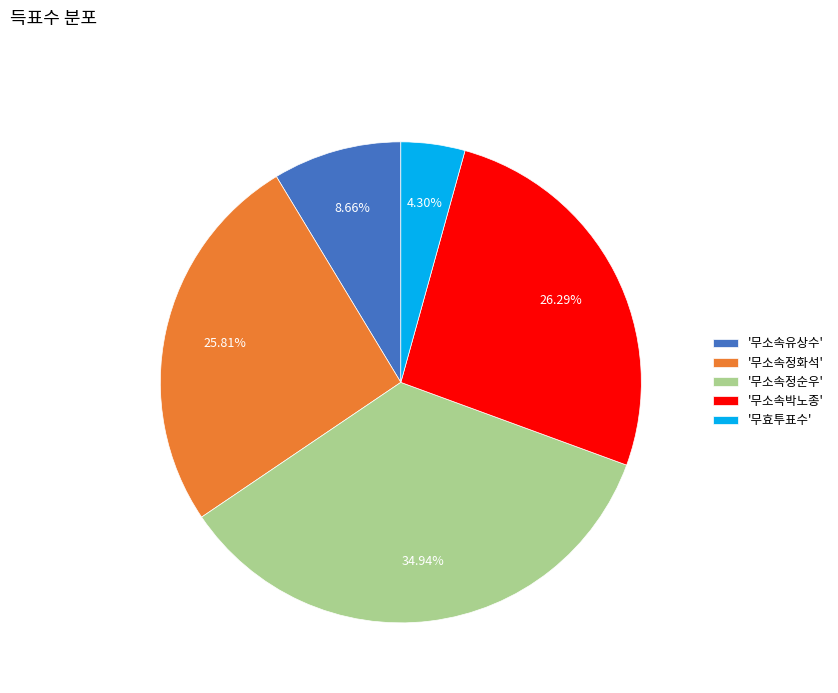

To the nearest percent, what is the average slice percentage?

20%